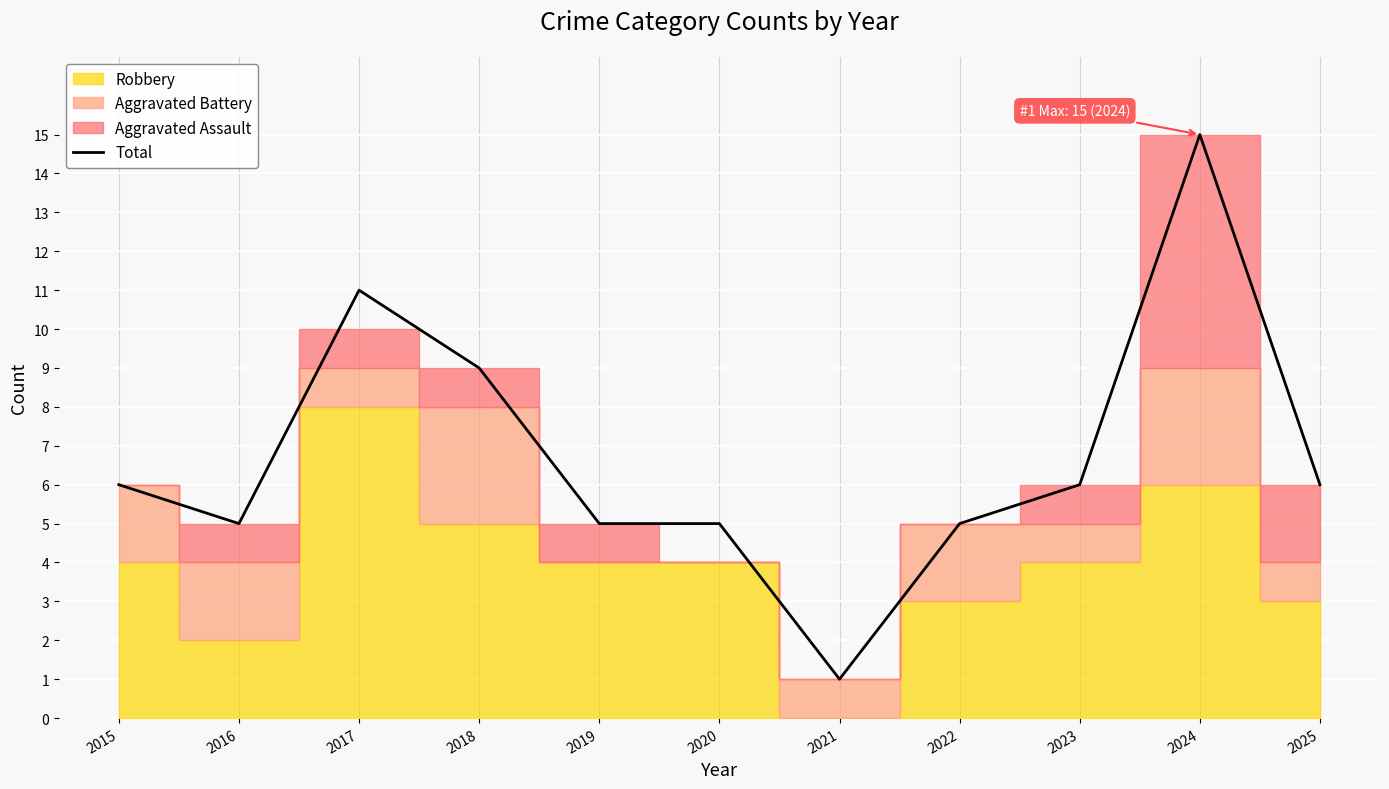

True or false: the data shows 9 at 2015.

False